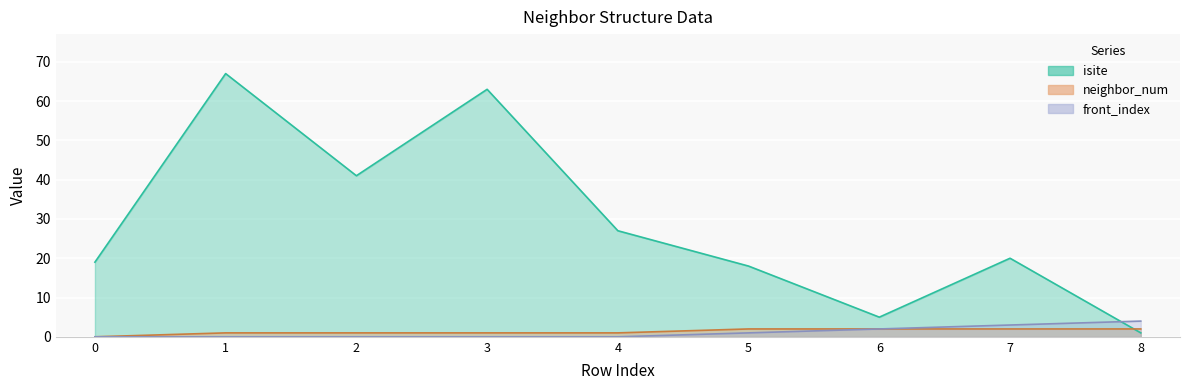

True or false: front_index and neighbor_num cross at least once.

False